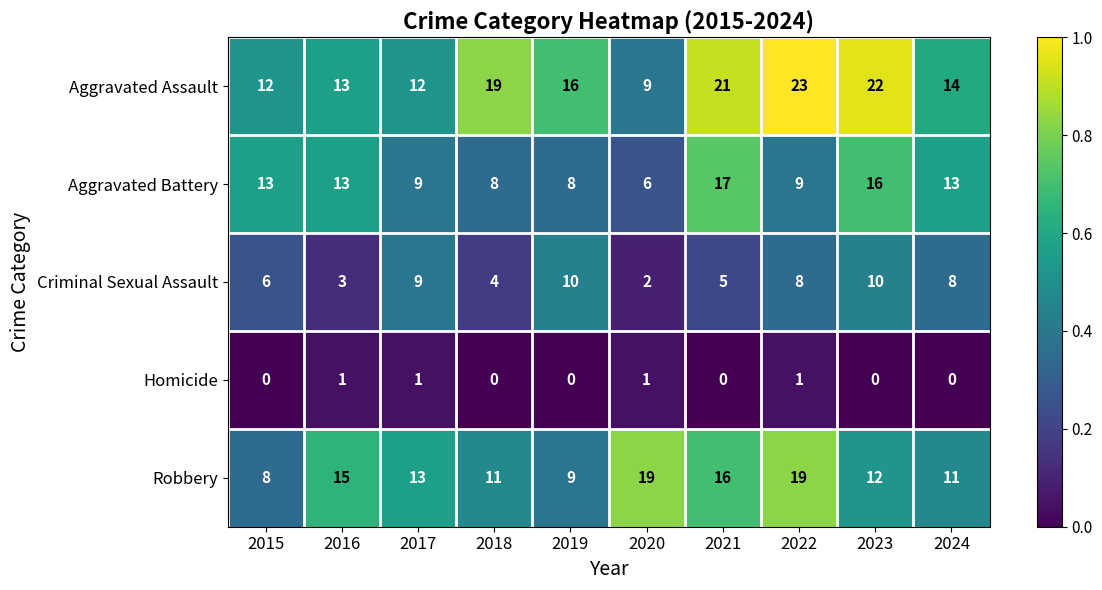

At 2018, list the series in order from largest to smallest.

Aggravated Assault, Robbery, Aggravated Battery, Criminal Sexual Assault, Homicide